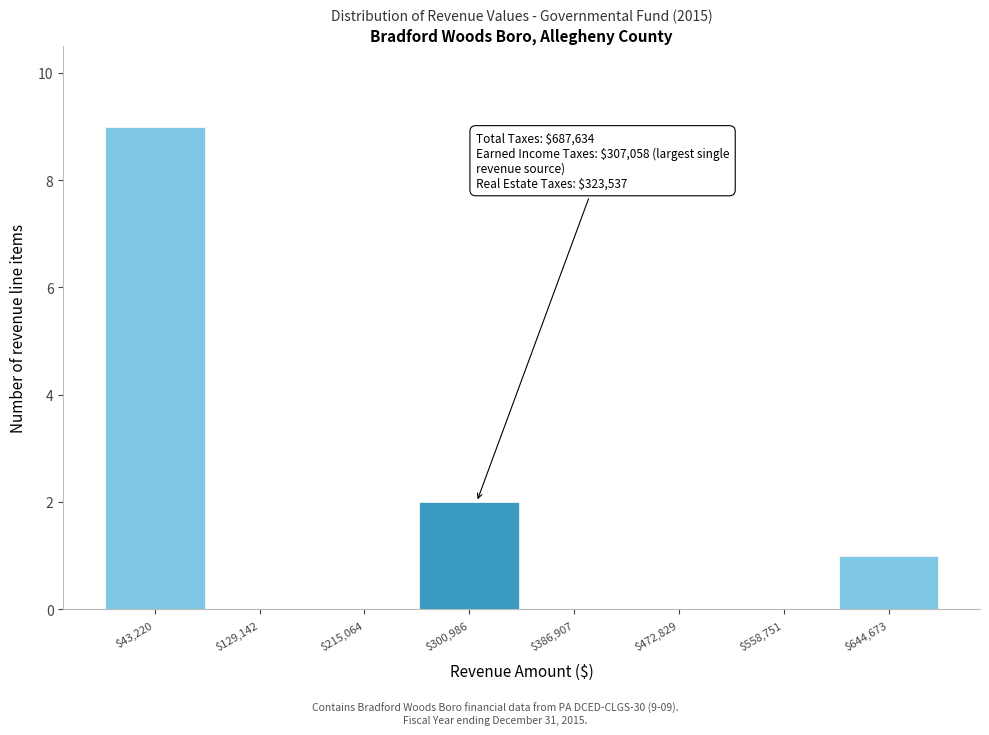

Over which range of the x-axis is the bar tallest?

0 to 90000